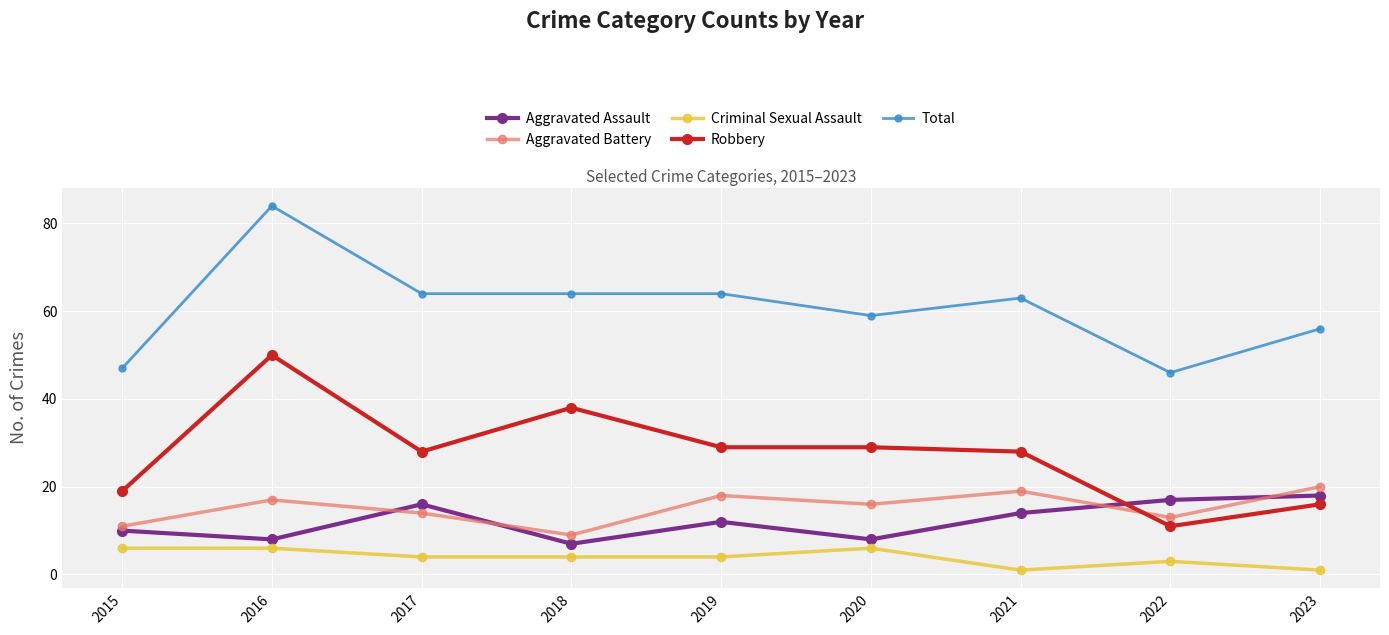

Count the number of data series in this chart.

5